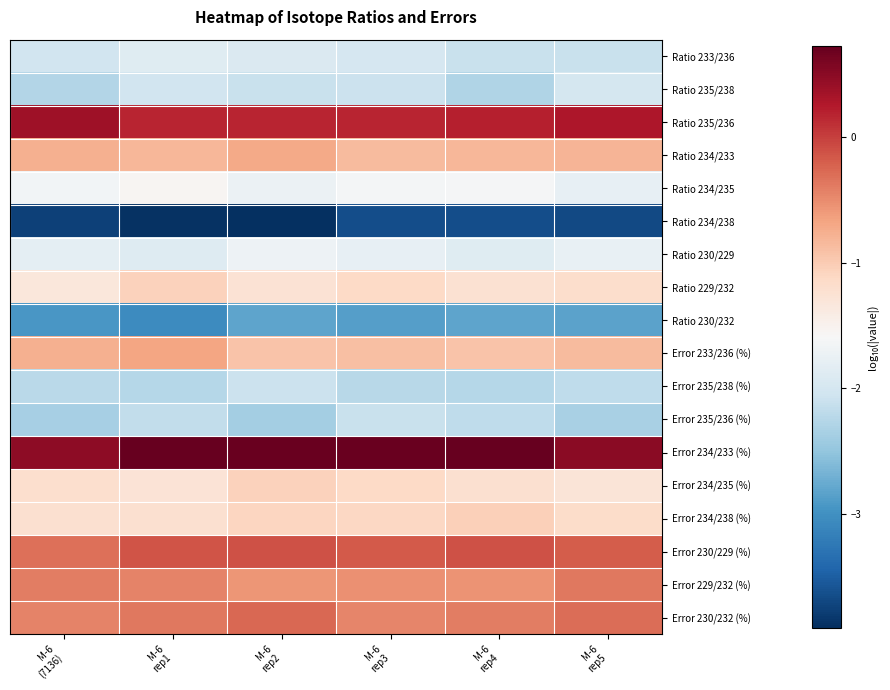

Reading left to right, transcribe all the data shown in this chart.

Ratio 233/236: M-6
(7136)=-2.0	M-6
rep1=-1.9	M-6
rep2=-1.9	M-6
rep3=-2.0	M-6
rep4=-2.1	M-6
rep5=-2.1
Ratio 235/238: M-6
(7136)=-2.3	M-6
rep1=-2.0	M-6
rep2=-2.1	M-6
rep3=-2.1	M-6
rep4=-2.3	M-6
rep5=-2.0
Ratio 235/236: M-6
(7136)=0.4	M-6
rep1=0.2	M-6
rep2=0.2	M-6
rep3=0.2	M-6
rep4=0.2	M-6
rep5=0.3
Ratio 234/233: M-6
(7136)=-0.8	M-6
rep1=-0.8	M-6
rep2=-0.7	M-6
rep3=-0.9	M-6
rep4=-0.8	M-6
rep5=-0.8
Ratio 234/235: M-6
(7136)=-1.6	M-6
rep1=-1.6	M-6
rep2=-1.7	M-6
rep3=-1.6	M-6
rep4=-1.6	M-6
rep5=-1.8
Ratio 234/238: M-6
(7136)=-3.7	M-6
rep1=-3.9	M-6
rep2=-3.9	M-6
rep3=-3.6	M-6
rep4=-3.6	M-6
rep5=-3.7
Ratio 230/229: M-6
(7136)=-1.8	M-6
rep1=-1.9	M-6
rep2=-1.7	M-6
rep3=-1.8	M-6
rep4=-1.9	M-6
rep5=-1.8
Ratio 229/232: M-6
(7136)=-1.3	M-6
rep1=-1.1	M-6
rep2=-1.3	M-6
rep3=-1.1	M-6
rep4=-1.2	M-6
rep5=-1.2
Ratio 230/232: M-6
(7136)=-2.9	M-6
rep1=-3.0	M-6
rep2=-2.8	M-6
rep3=-2.9	M-6
rep4=-2.8	M-6
rep5=-2.8
Error 233/236 (%): M-6
(7136)=-0.8	M-6
rep1=-0.7	M-6
rep2=-0.9	M-6
rep3=-0.9	M-6
rep4=-0.9	M-6
rep5=-0.9
Error 235/238 (%): M-6
(7136)=-2.2	M-6
rep1=-2.3	M-6
rep2=-2.1	M-6
rep3=-2.2	M-6
rep4=-2.3	M-6
rep5=-2.2
Error 235/236 (%): M-6
(7136)=-2.4	M-6
rep1=-2.2	M-6
rep2=-2.4	M-6
rep3=-2.1	M-6
rep4=-2.2	M-6
rep5=-2.3
Error 234/233 (%): M-6
(7136)=0.5	M-6
rep1=0.7	M-6
rep2=0.7	M-6
rep3=0.7	M-6
rep4=0.7	M-6
rep5=0.5
Error 234/235 (%): M-6
(7136)=-1.2	M-6
rep1=-1.3	M-6
rep2=-1.1	M-6
rep3=-1.1	M-6
rep4=-1.2	M-6
rep5=-1.3
Error 234/238 (%): M-6
(7136)=-1.2	M-6
rep1=-1.2	M-6
rep2=-1.1	M-6
rep3=-1.1	M-6
rep4=-1.0	M-6
rep5=-1.2
Error 230/229 (%): M-6
(7136)=-0.3	M-6
rep1=-0.1	M-6
rep2=-0.1	M-6
rep3=-0.2	M-6
rep4=-0.1	M-6
rep5=-0.2
Error 229/232 (%): M-6
(7136)=-0.4	M-6
rep1=-0.4	M-6
rep2=-0.6	M-6
rep3=-0.5	M-6
rep4=-0.6	M-6
rep5=-0.4
Error 230/232 (%): M-6
(7136)=-0.4	M-6
rep1=-0.4	M-6
rep2=-0.3	M-6
rep3=-0.5	M-6
rep4=-0.4	M-6
rep5=-0.3